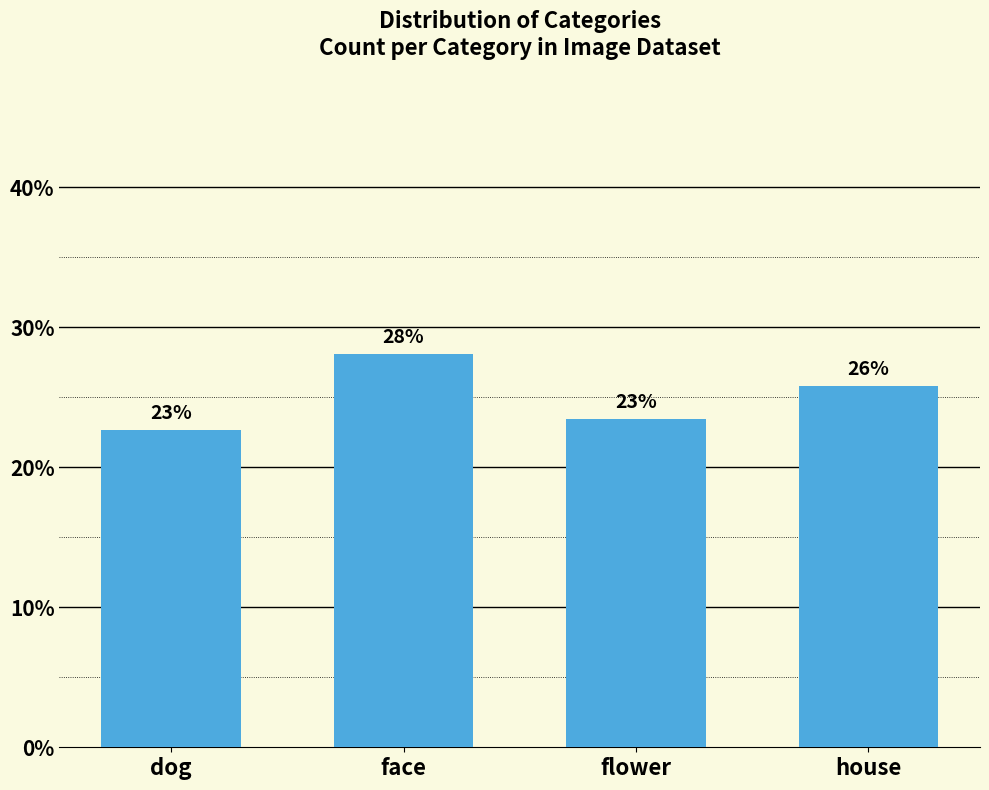

Does the chart contain any negative values?

No